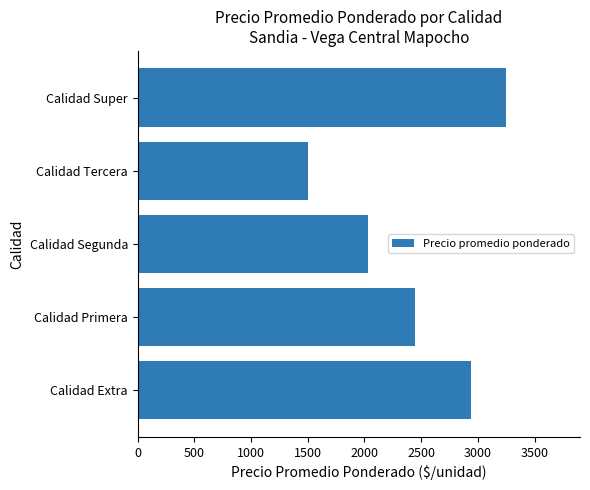

Which label corresponds to the largest value in the chart?

Calidad Super